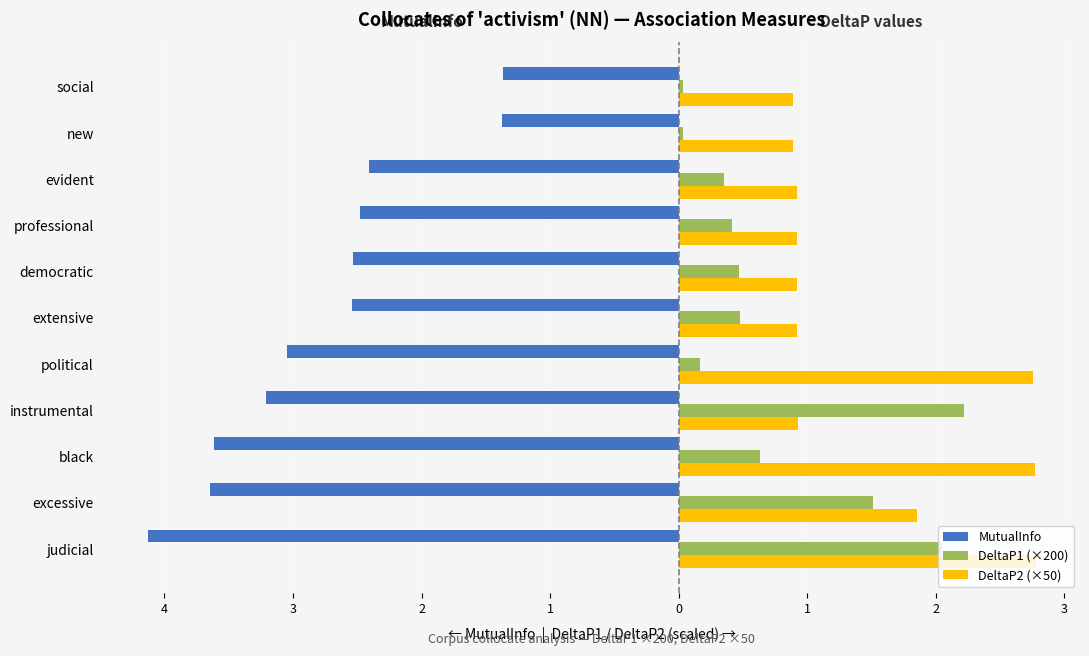

What are all the series names shown in the legend?

MutualInfo, DeltaP1 (×200), DeltaP2 (×50)